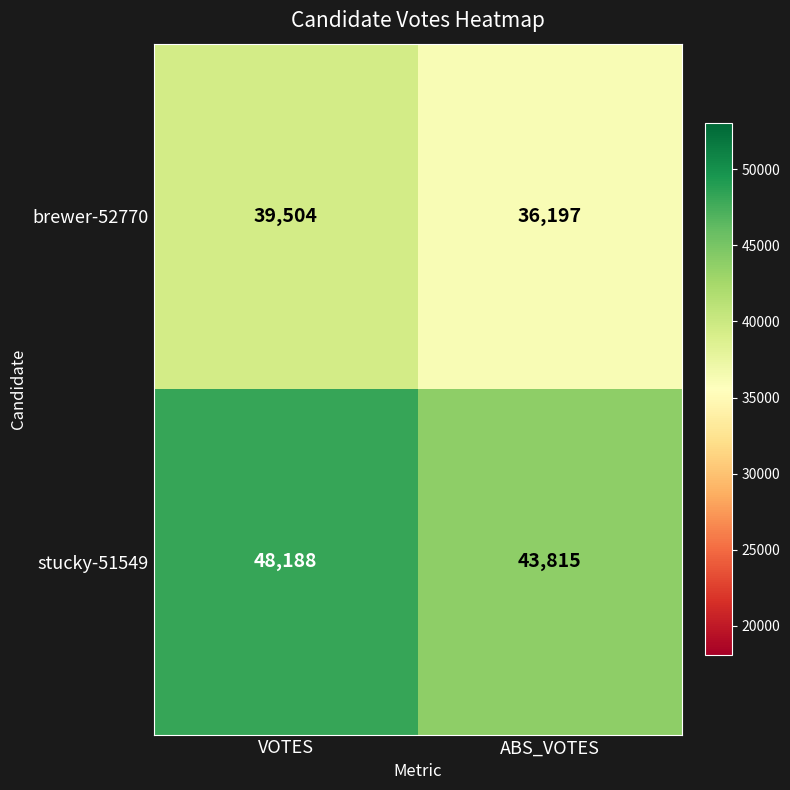

At ABS_VOTES, list the series in order from largest to smallest.

stucky-51549, brewer-52770